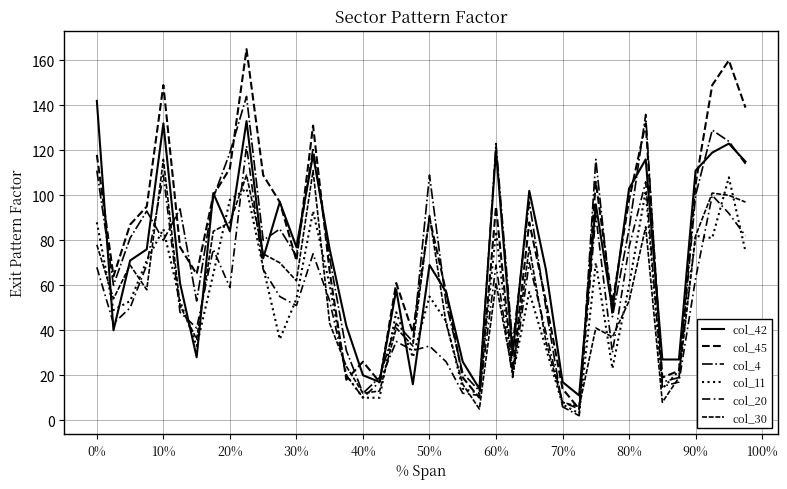

Does the chart display data point markers on the line(s)?

No